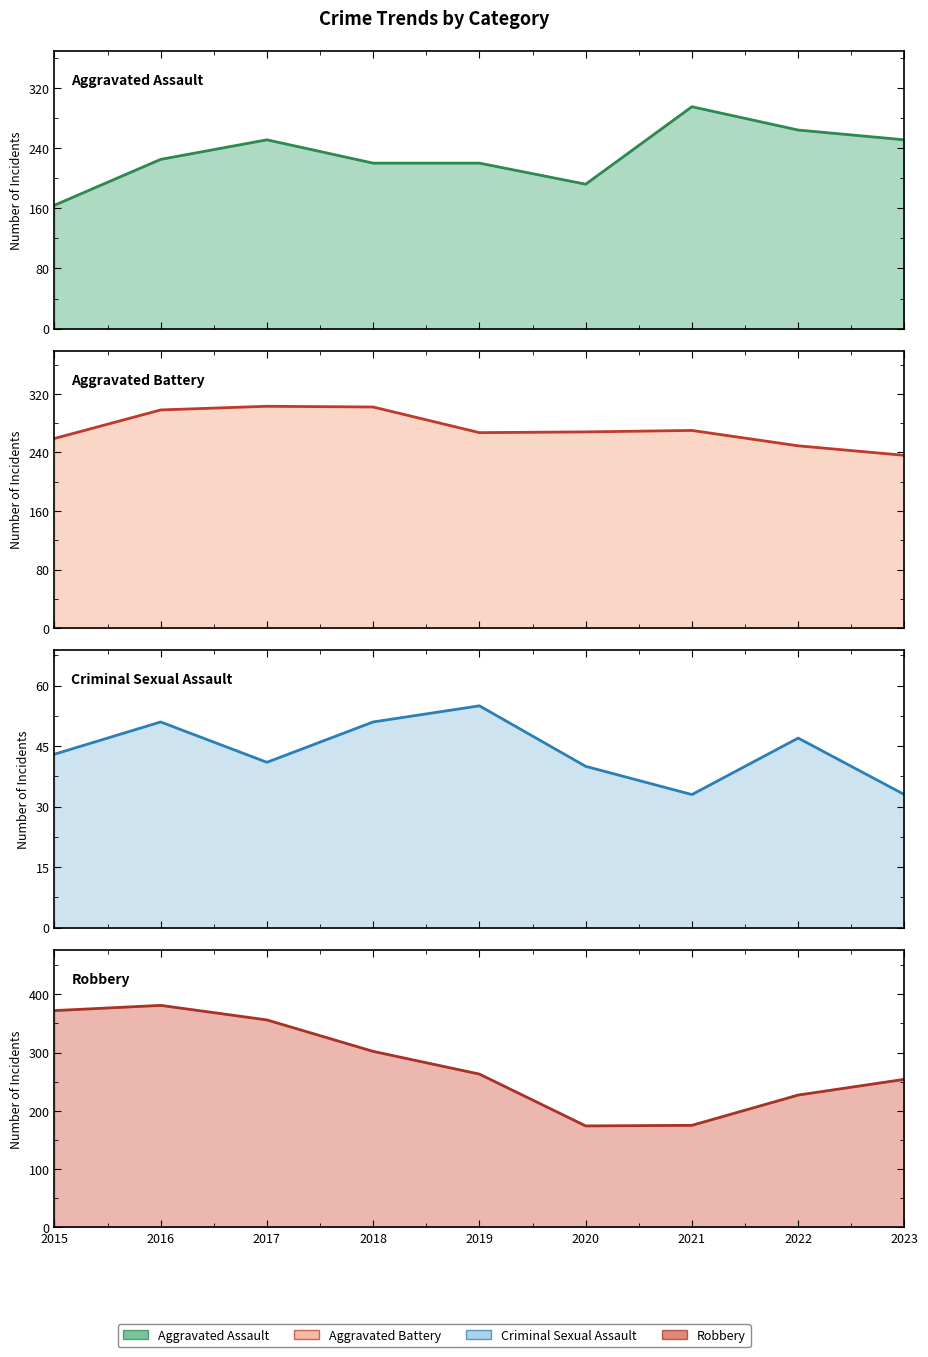

Is the value of Aggravated Battery at 2023 greater than the value of Robbery at 2021?

Yes